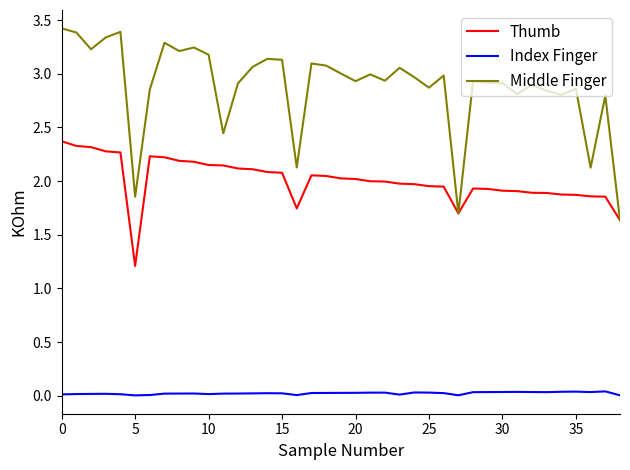

What are all the series names shown in the legend?

Thumb, Index Finger, Middle Finger